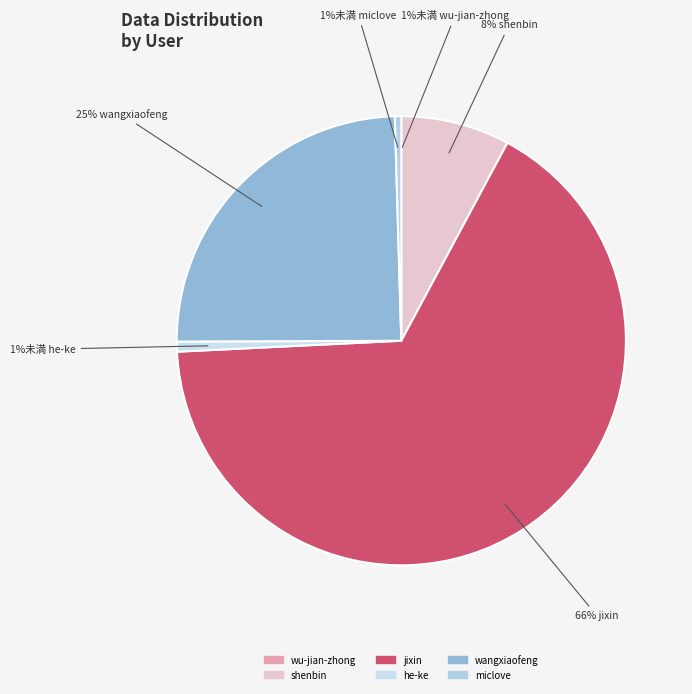

True or false: he-ke accounts for 6% of the total.

False